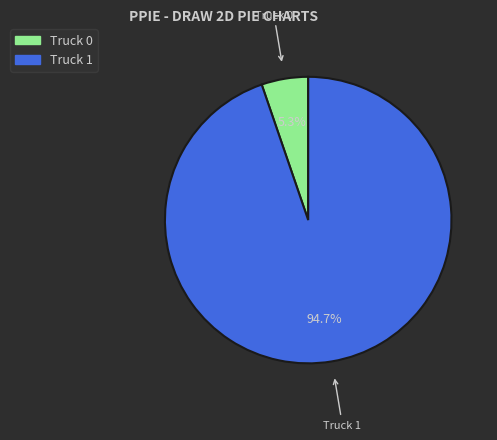

Does any single category account for the majority?

Yes